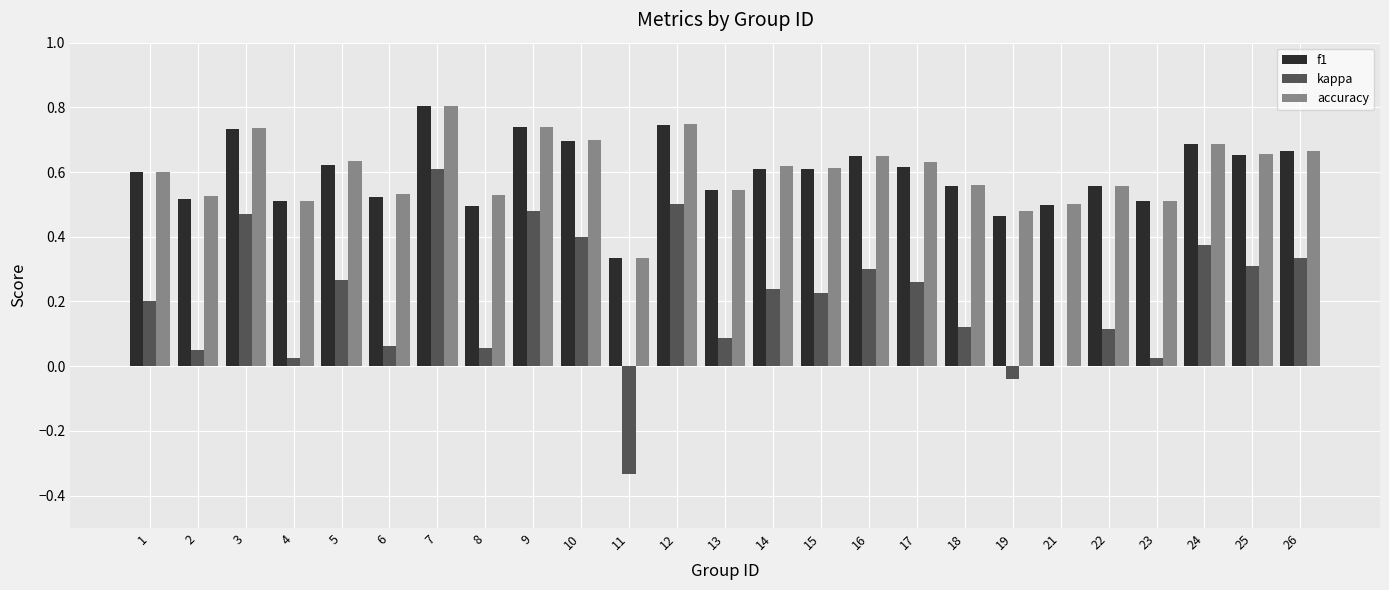

Is it true that f1 equals 0.3 at 3?

False